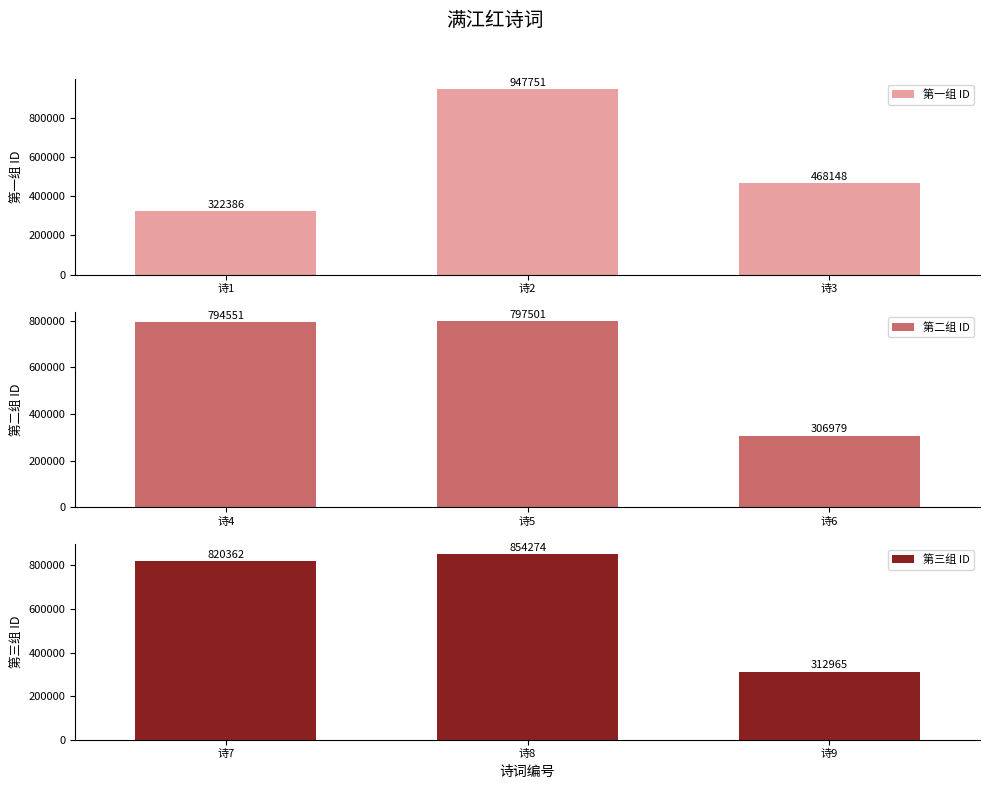

What is the difference between the second highest and minimum values in the 第二组 ID series?

487572